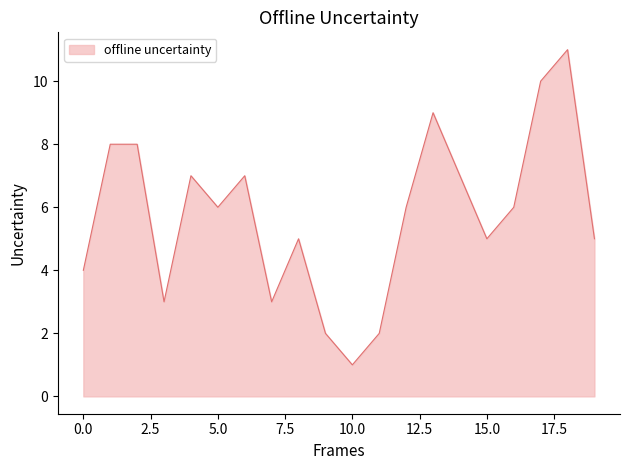

What is the difference between the maximum and minimum values?

10